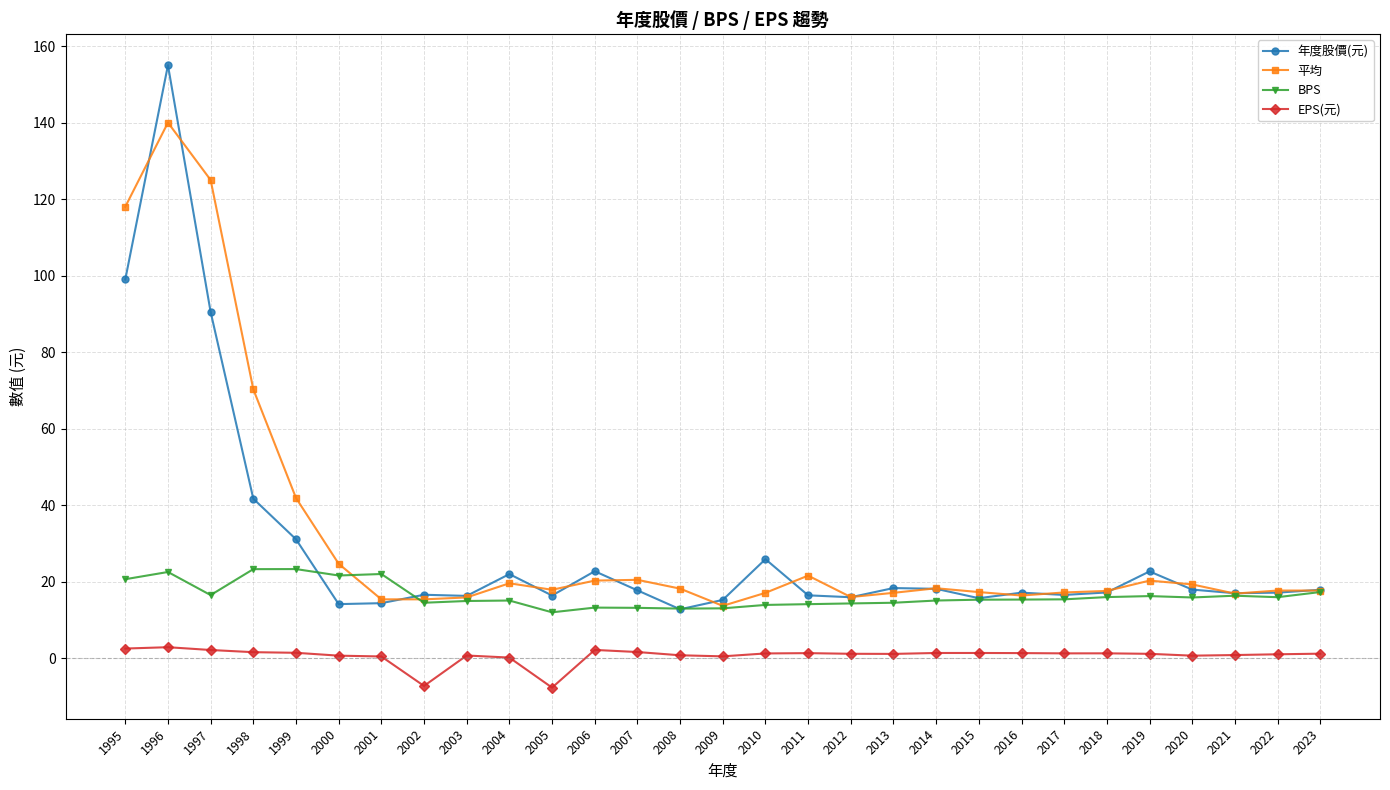

What is the approximate value of BPS at 2001?

22.0